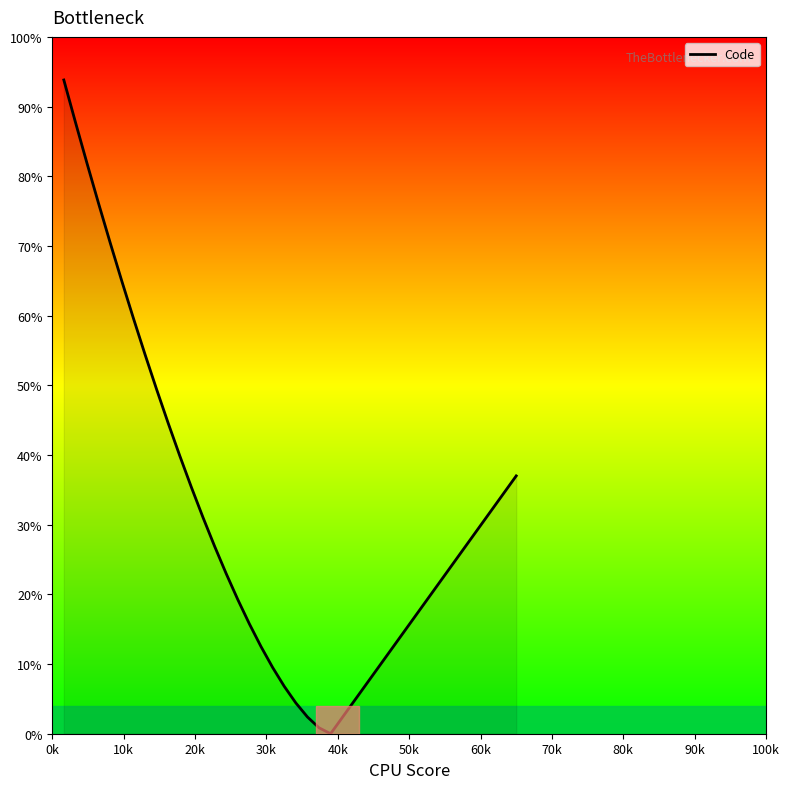

What is the greatest value displayed?

93.8